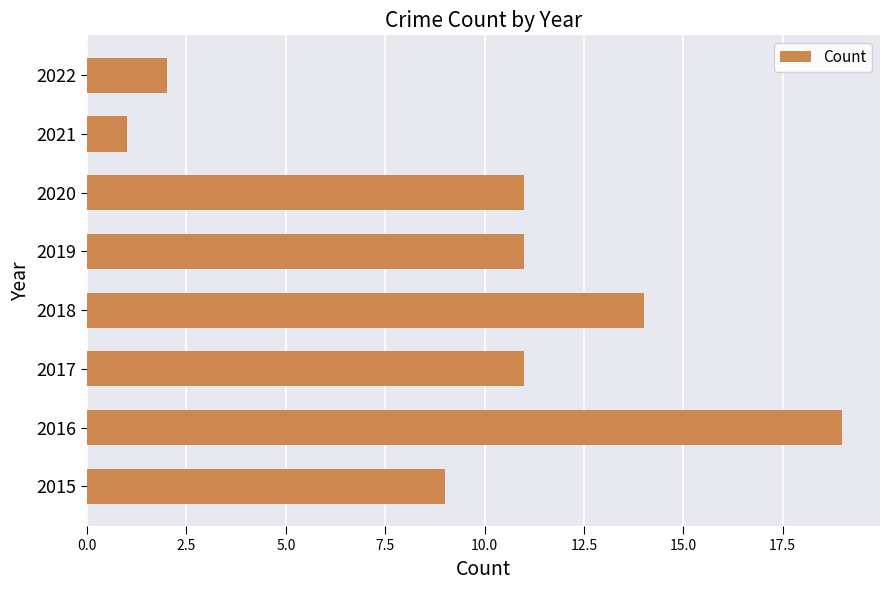

Reading bottom to top, transcribe all the data shown in this chart.

9	19	11	14	11	11	1	2